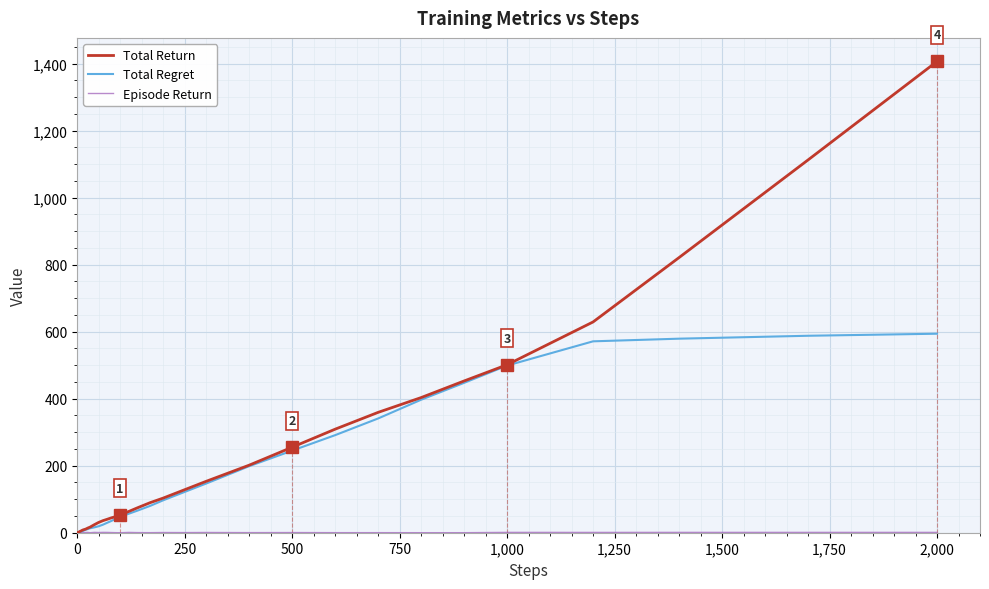

Which series has the widest spread of values?

Total Return